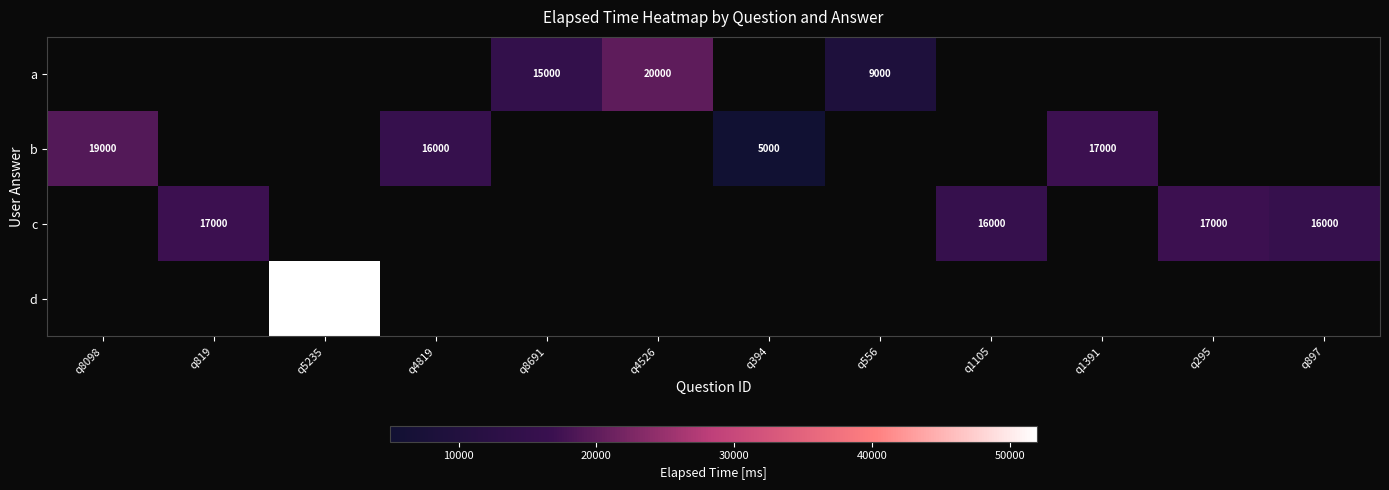

The value of b at q4819 is 24797. True or false?

False